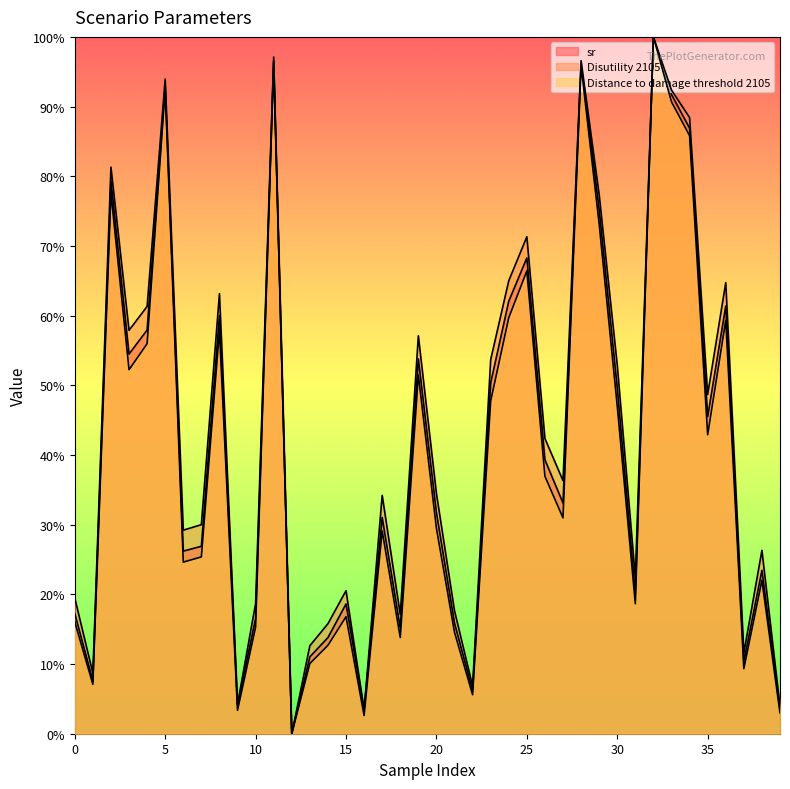

Which series has the largest total across all categories?

Disutility 2105